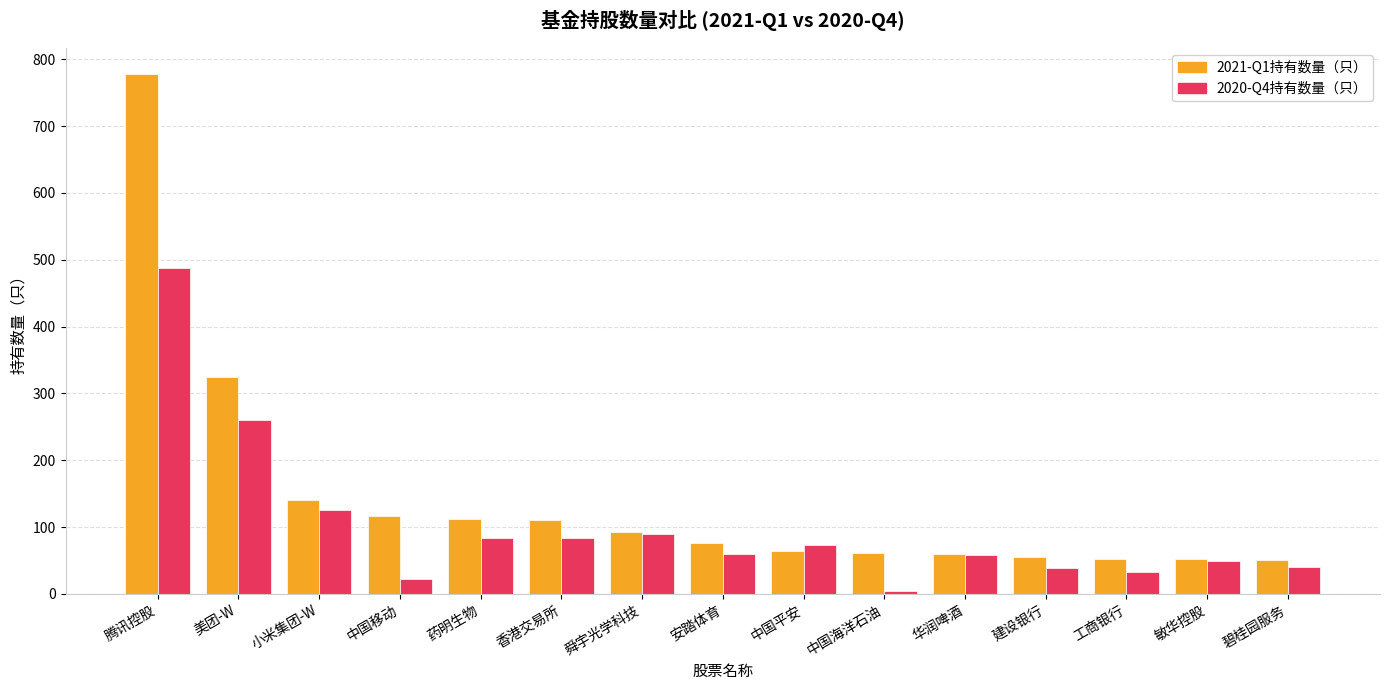

Which series has the largest range (max minus min)?

2021-Q1持有数量（只）